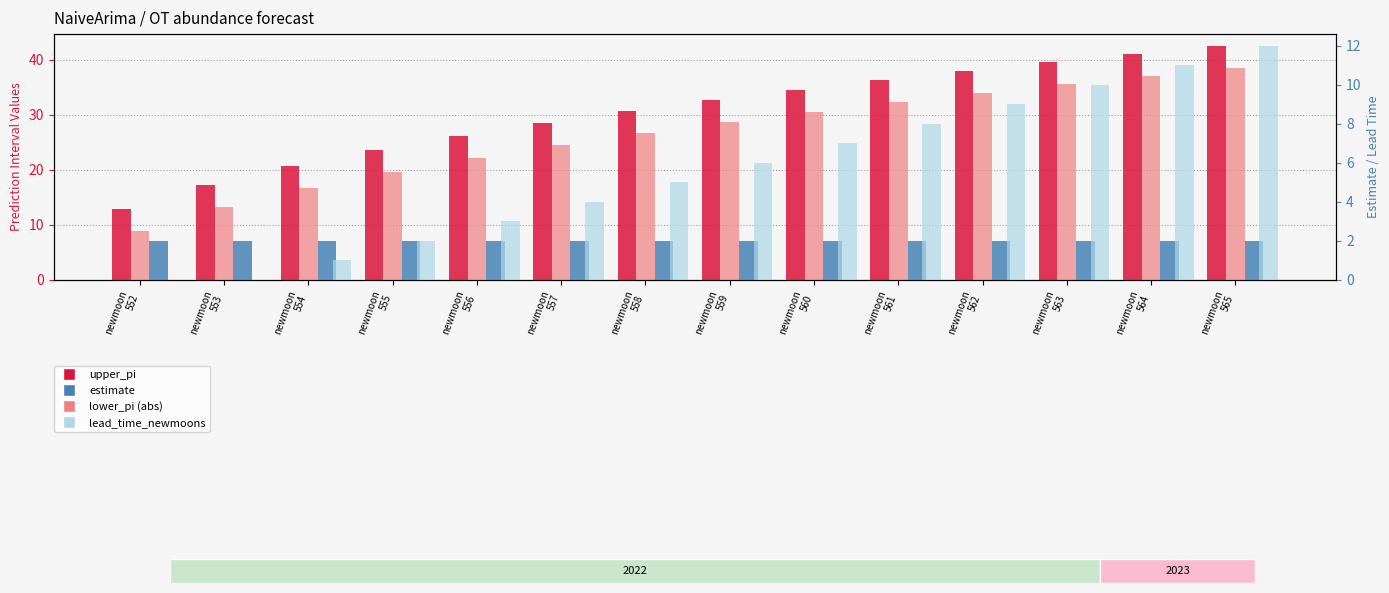

Which category has the highest value in the lower_pi series?

newmoon
565